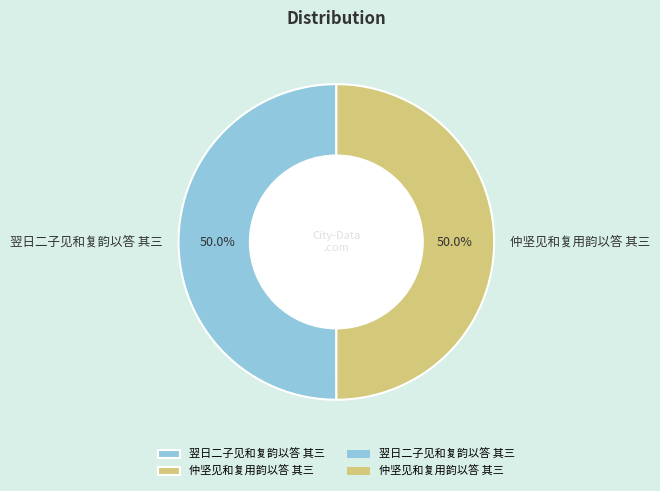

To the nearest percent, what is the average slice percentage?

50%